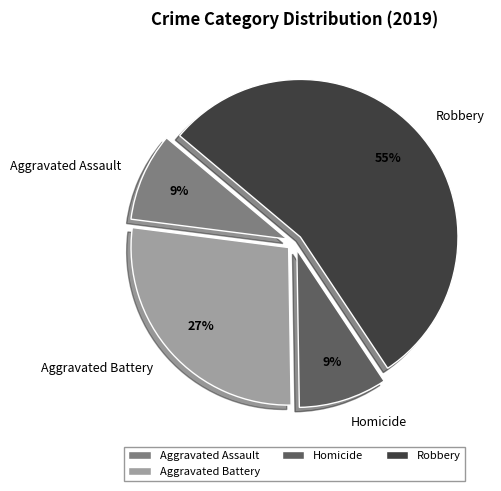

Is Aggravated Assault the majority of the pie?

No